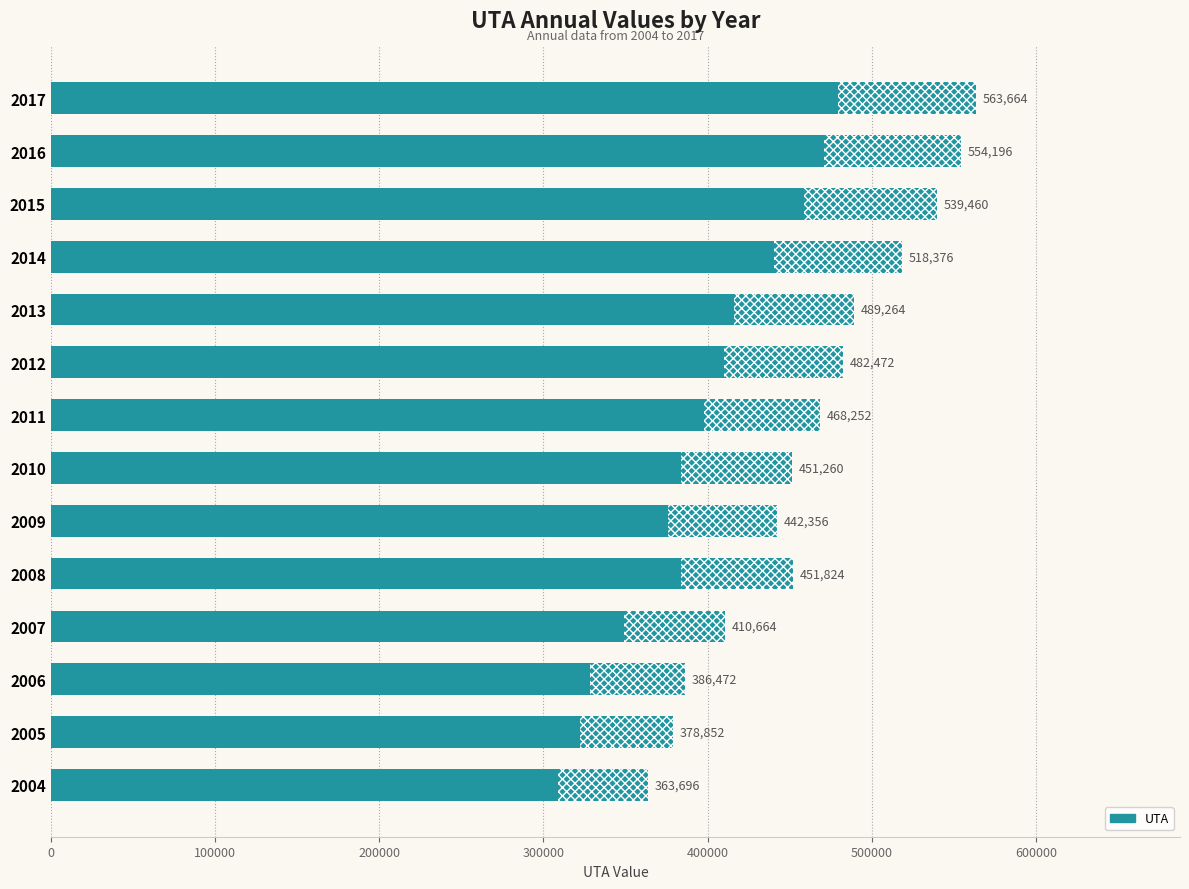

Are the bars horizontal?

Yes